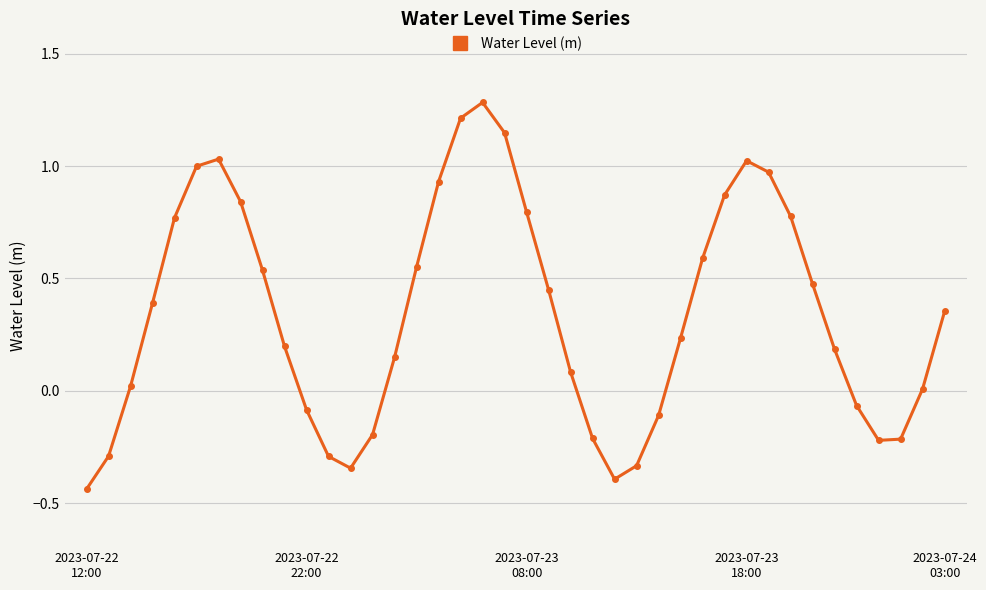

What is the value of the 18th point from the left?

1.2